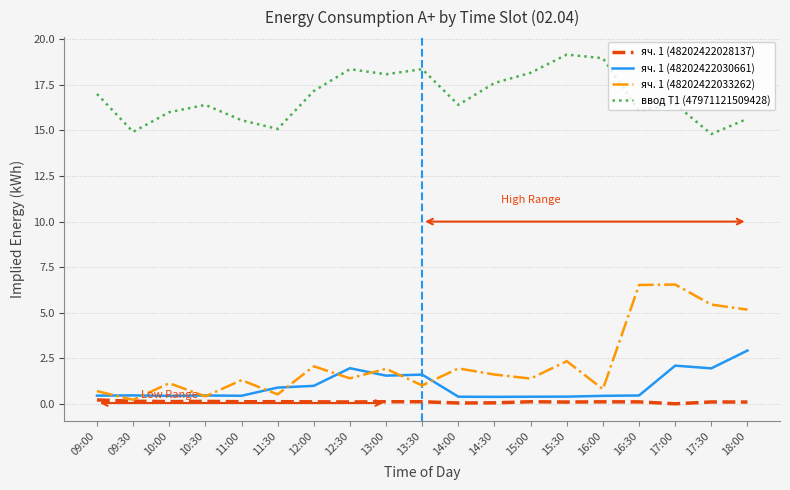

Which series has the largest total across all categories?

ввод Т1 (47971121509428)